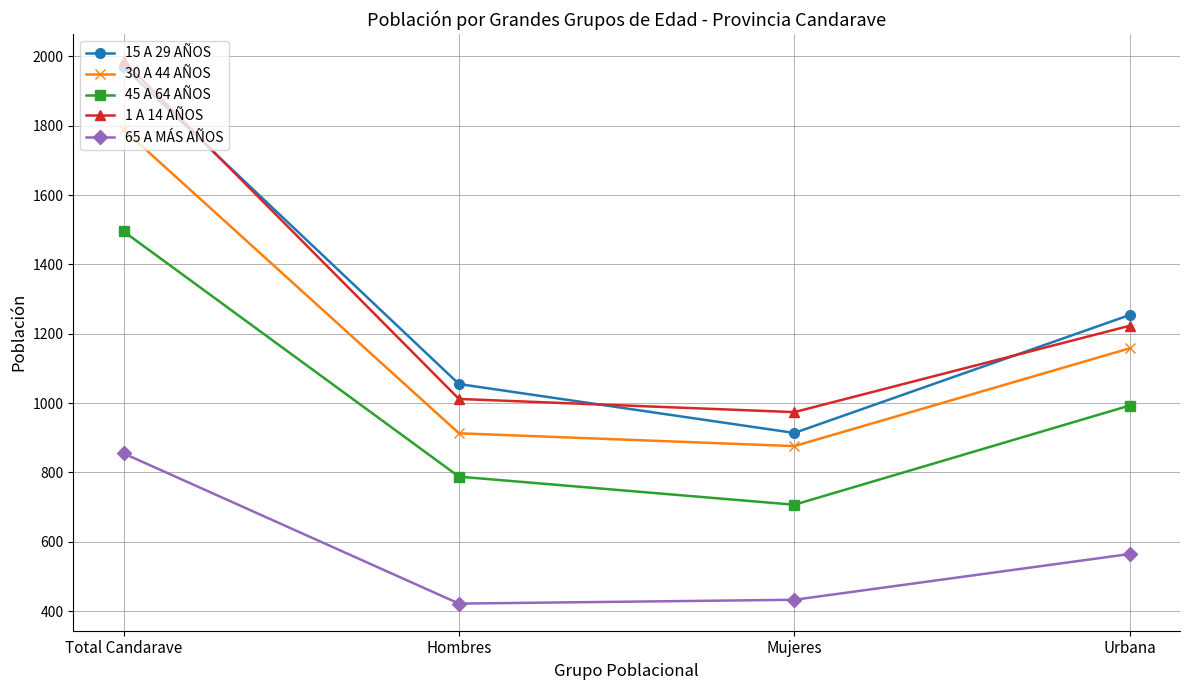

Reading left to right, extract all data points from this chart.

15 A 29 AÑOS: 1969	1055	914	1254
30 A 44 AÑOS: 1789	913	876	1158
45 A 64 AÑOS: 1495	788	707	993
1 A 14 AÑOS: 1986	1012	974	1223
65 A MÁS AÑOS: 855	422	433	565